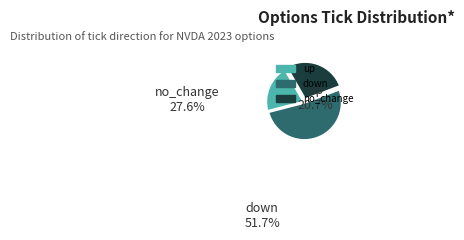

Between down and no_change, which is larger?

down